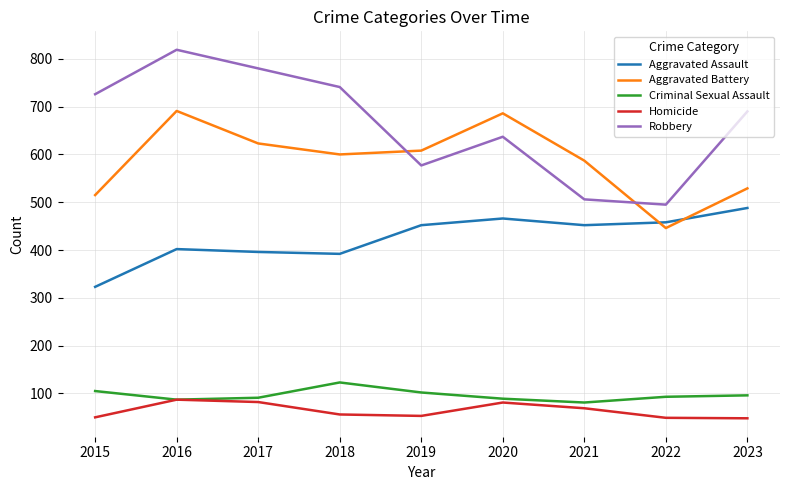

At which category is the sum across all series the highest?

2016